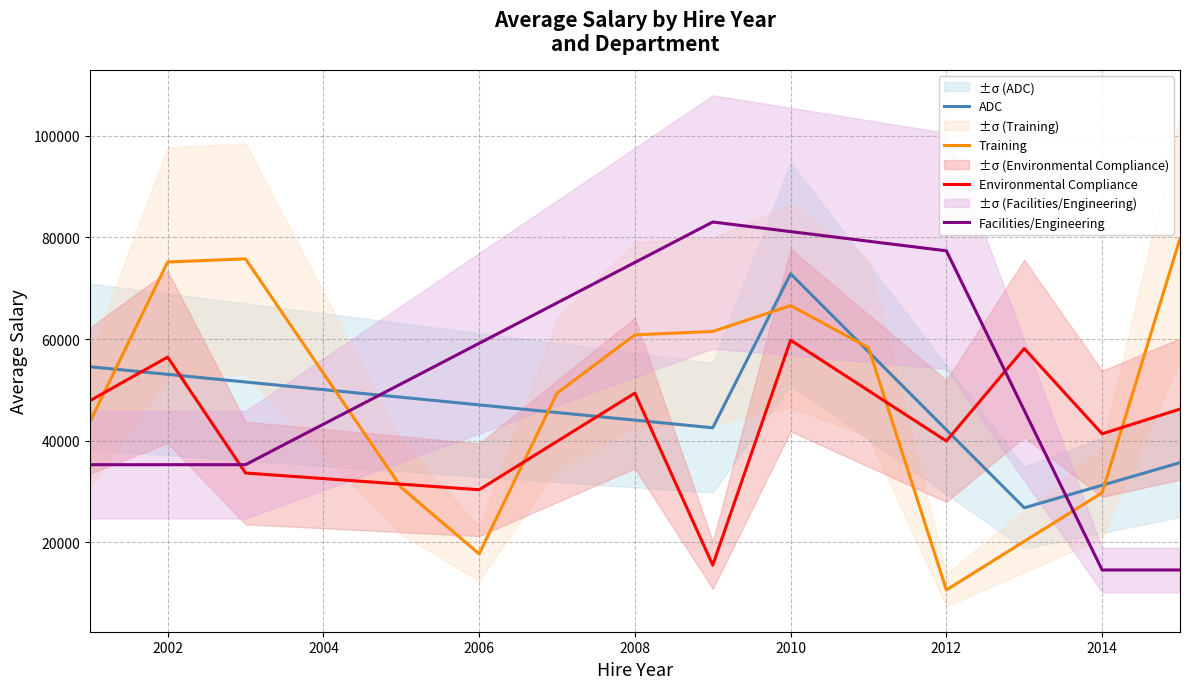

What is the greatest value displayed?

83020.0